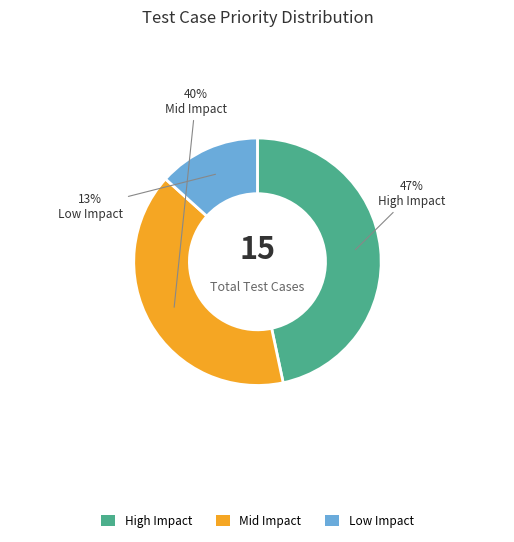

Is there any slice that represents more than half of the pie?

No